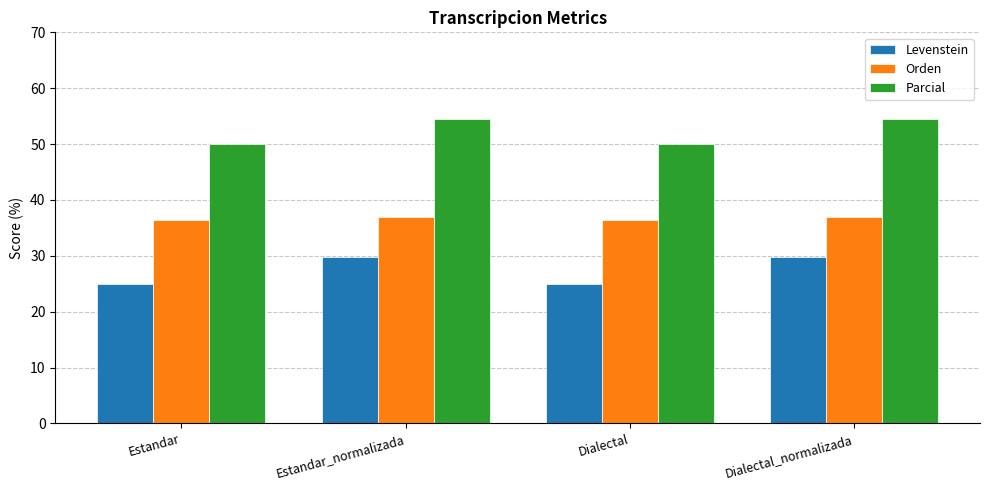

Rank the series by their average value, from highest to lowest.

Parcial, Orden, Levenstein